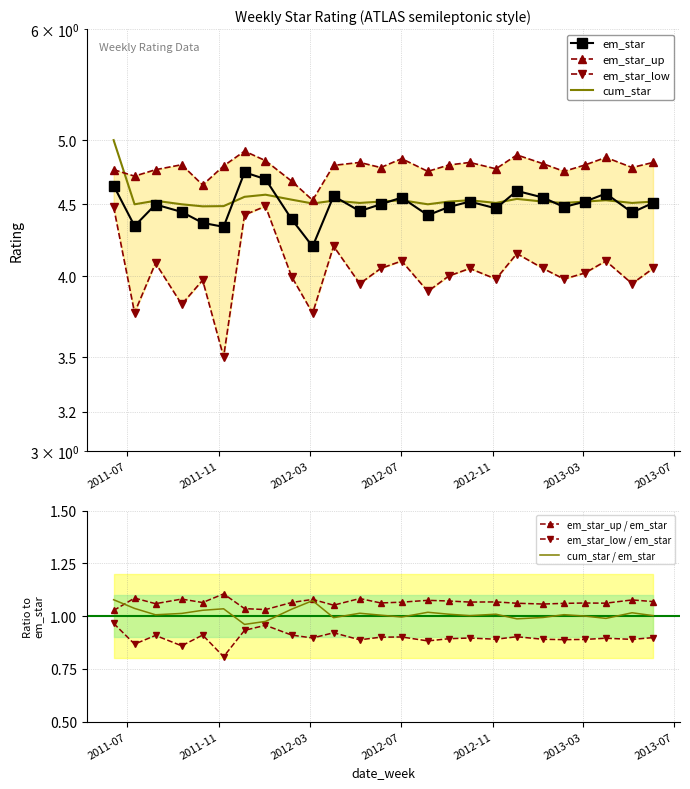

What is the minimum value for em_star?

4.2